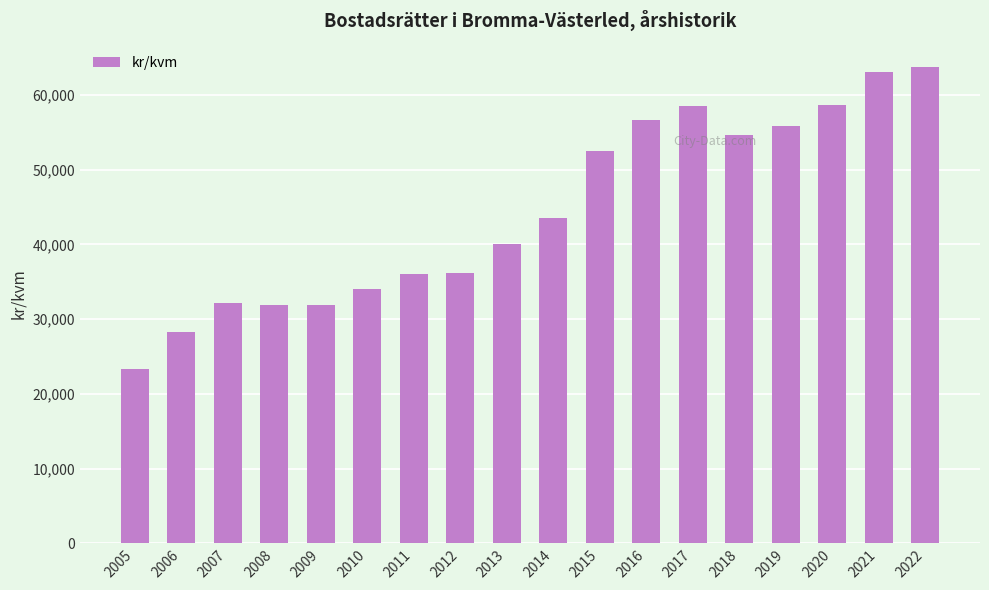

What value does the data have at 2009, to the nearest 10?

31890